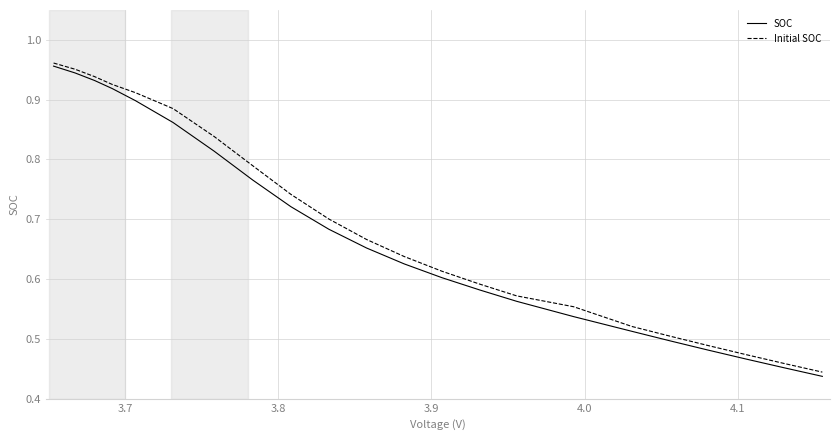

Which series has the largest range (max minus min)?

SOC